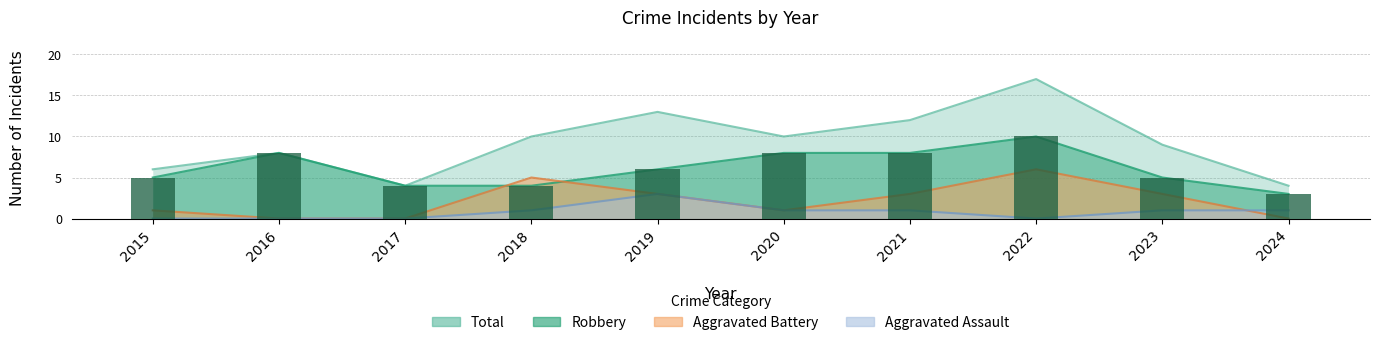

At which category is the sum across all series the highest?

2022